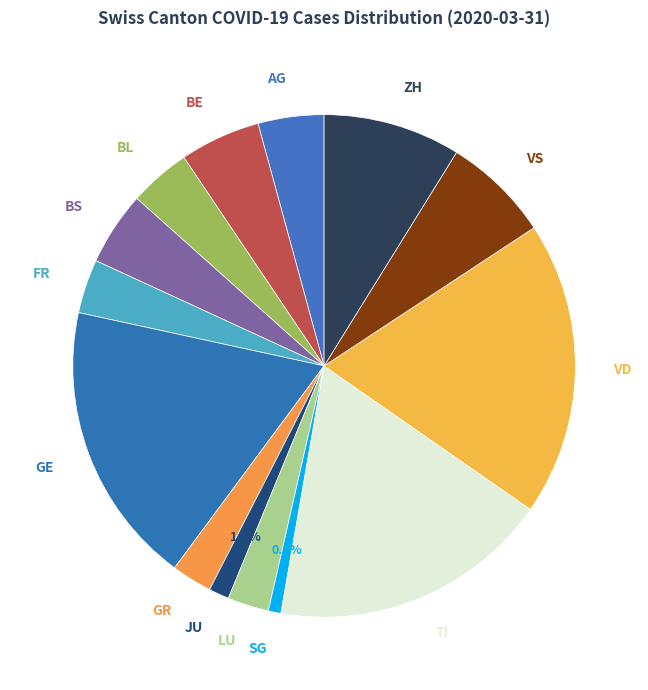

Which category has the biggest portion of the pie?

VD